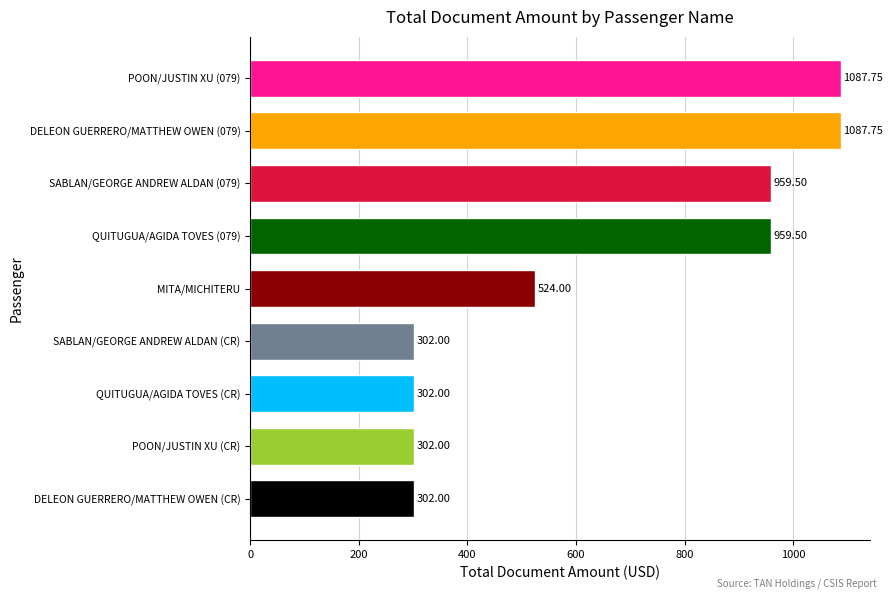

Where is the data nearest to the value 694?

MITA/MICHITERU